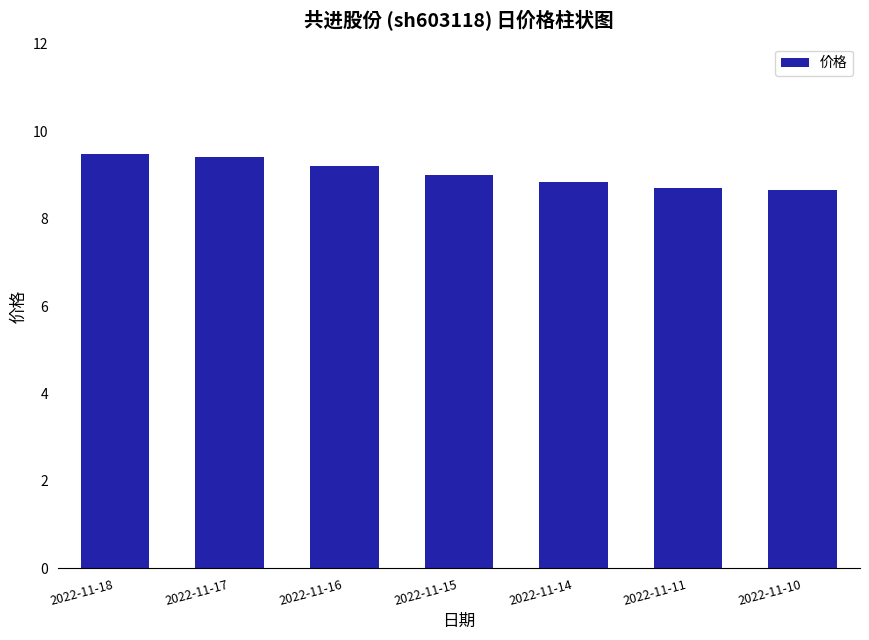

What is the sum of all values?

63.3